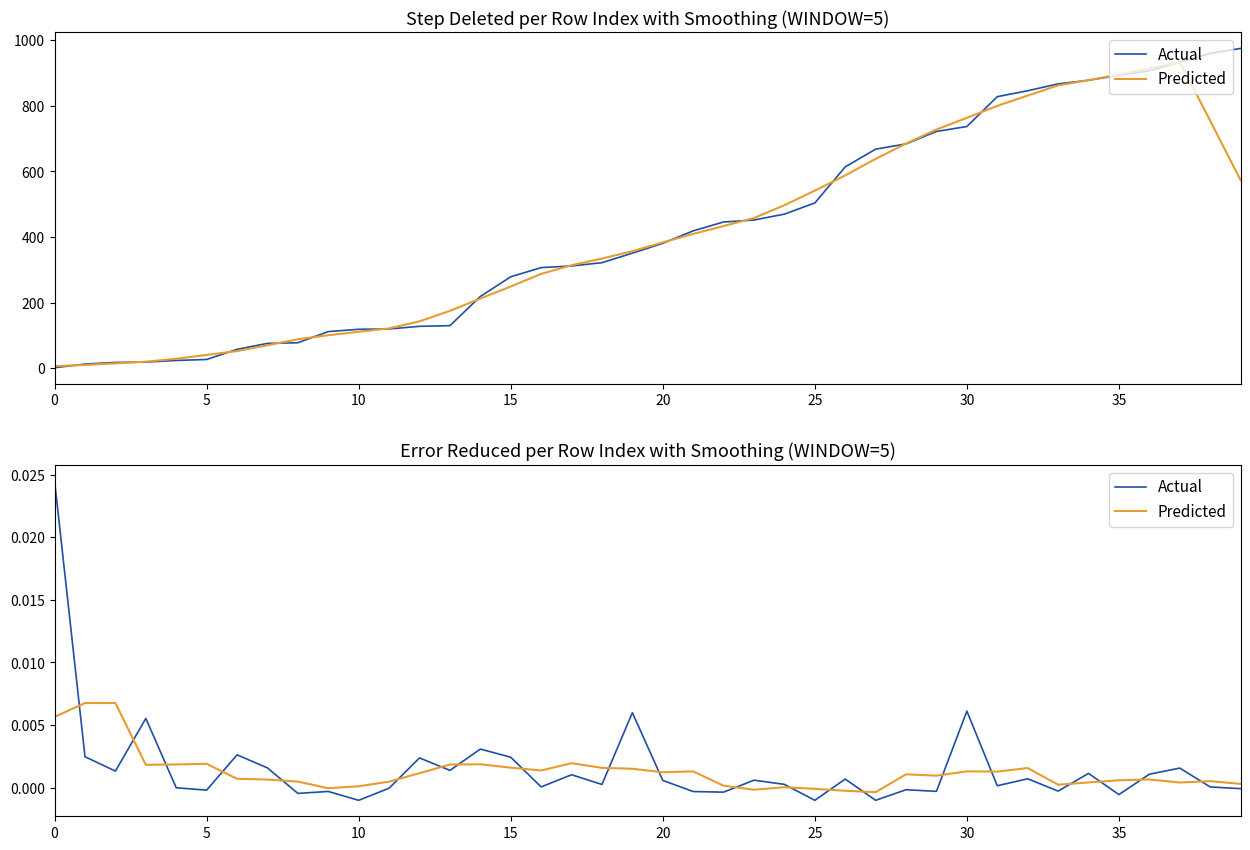

List the series in order of their overall mean, highest first.

Actual, Predicted